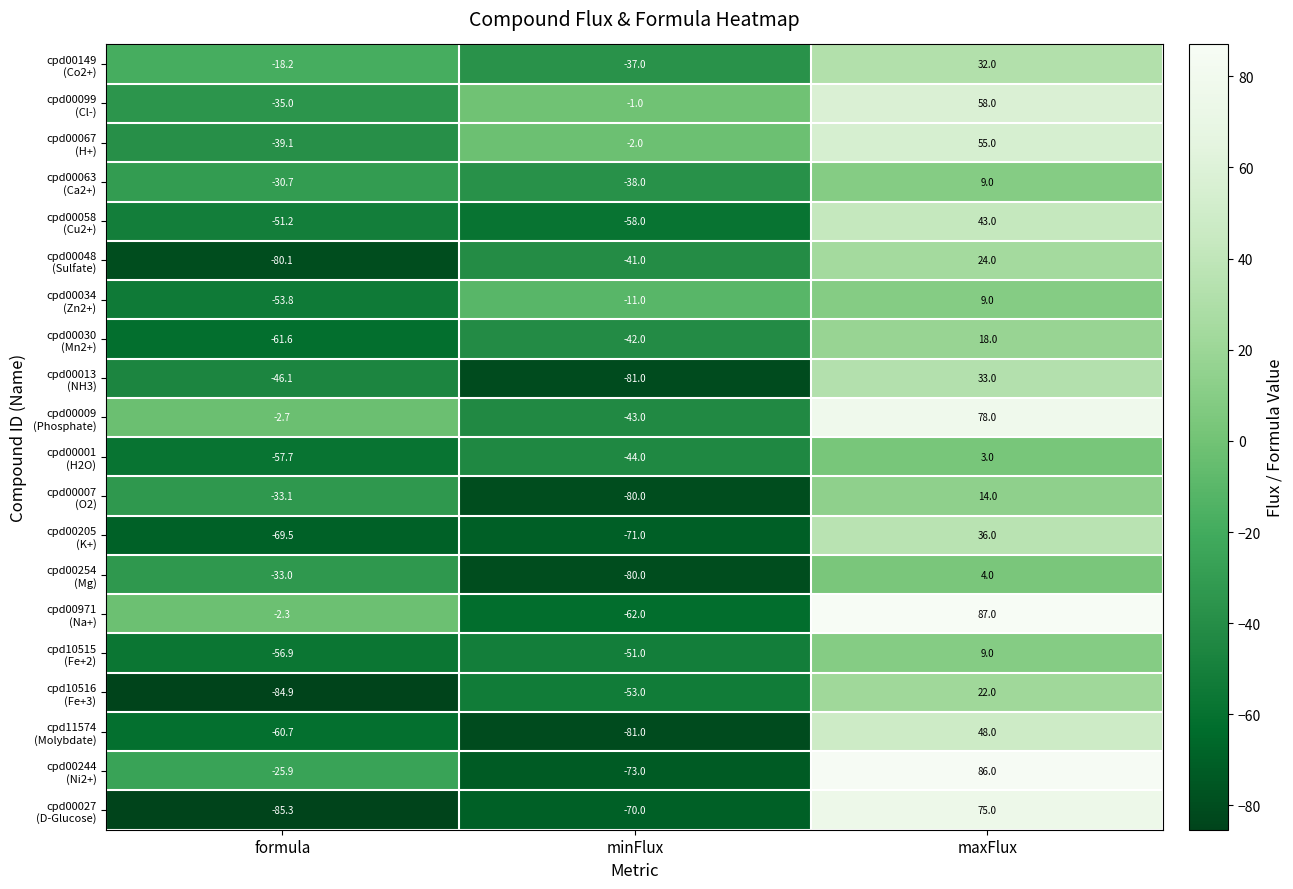

At which category does the chart reach its peak across all series?

maxFlux